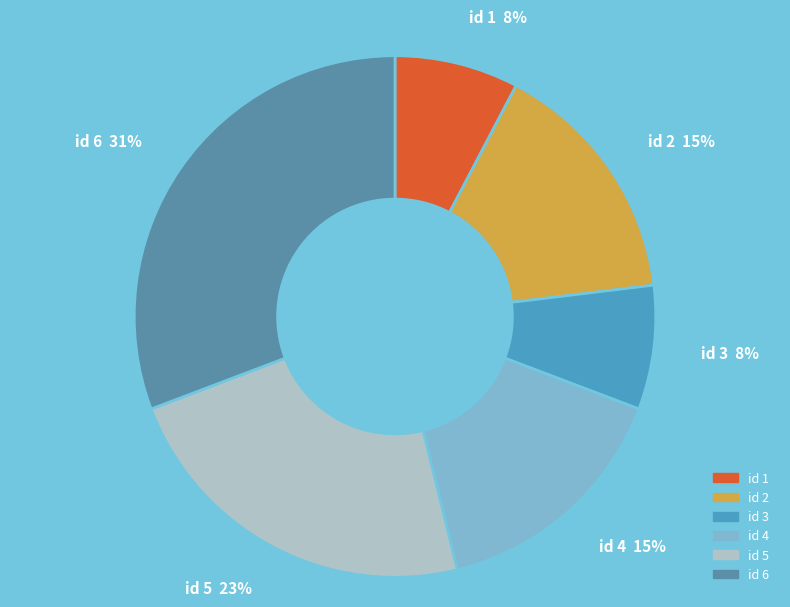

Between id 5 and id 4, which is larger?

id 5